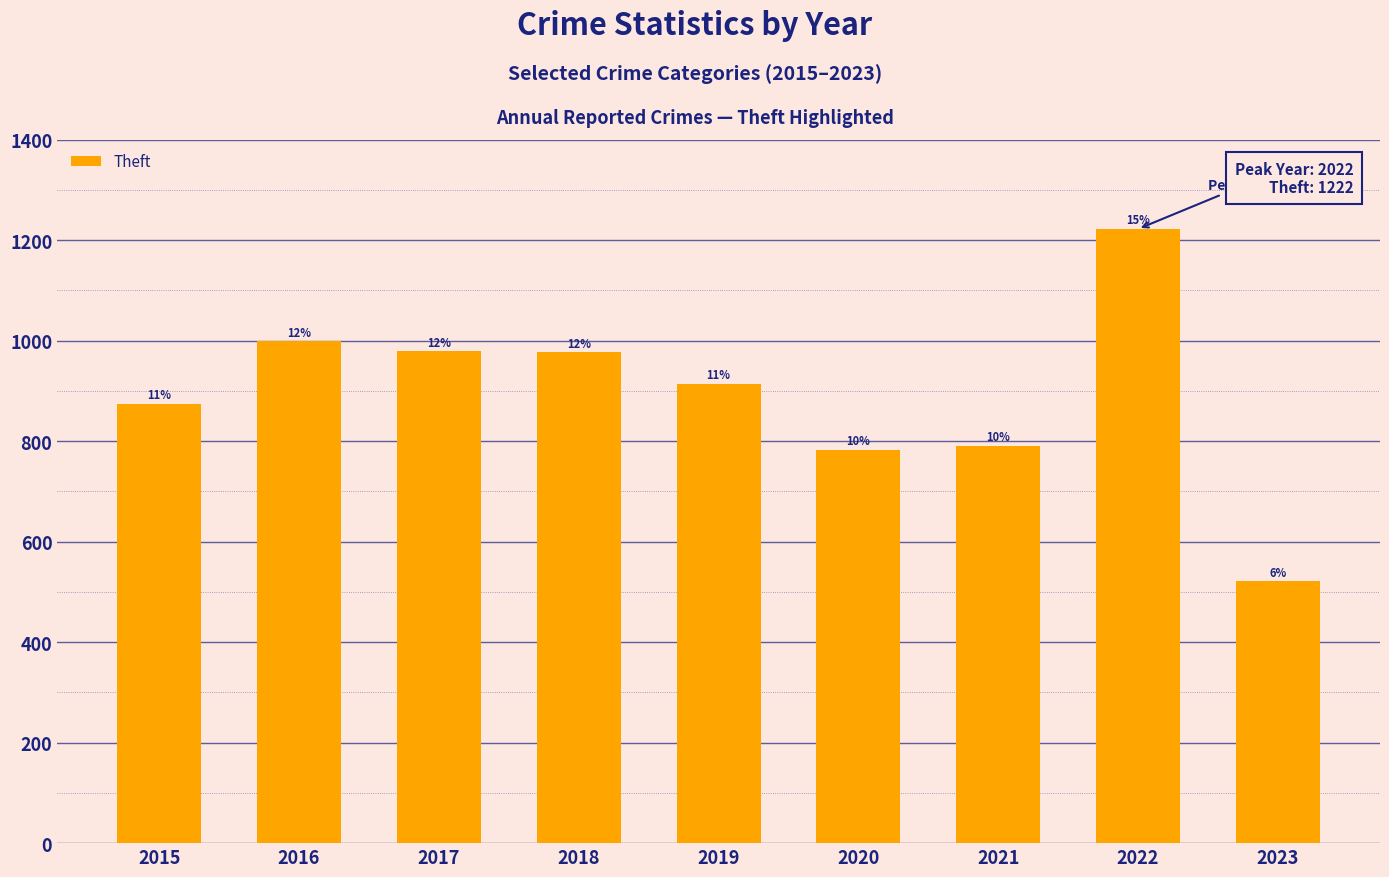

Does the chart contain any negative values?

No